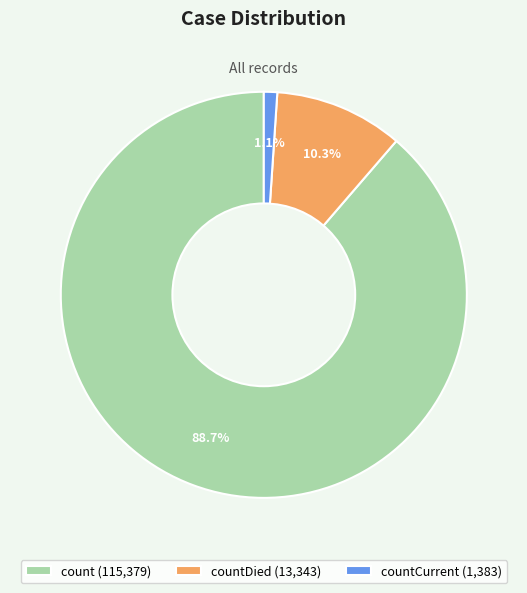

How many segments does this pie chart have?

3